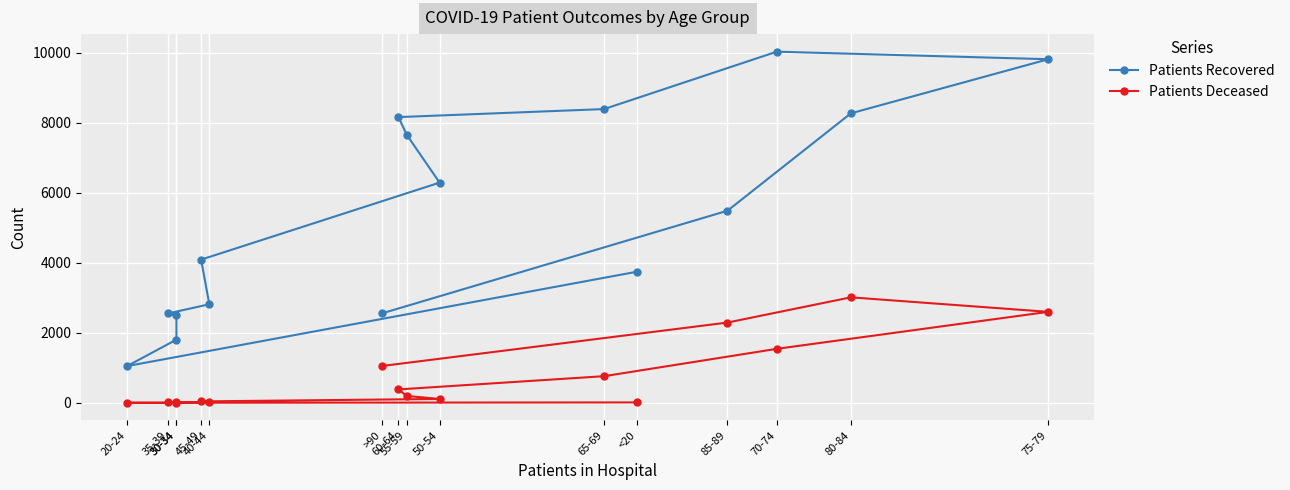

Where does the Patients Deceased series first go above 198?

60-64